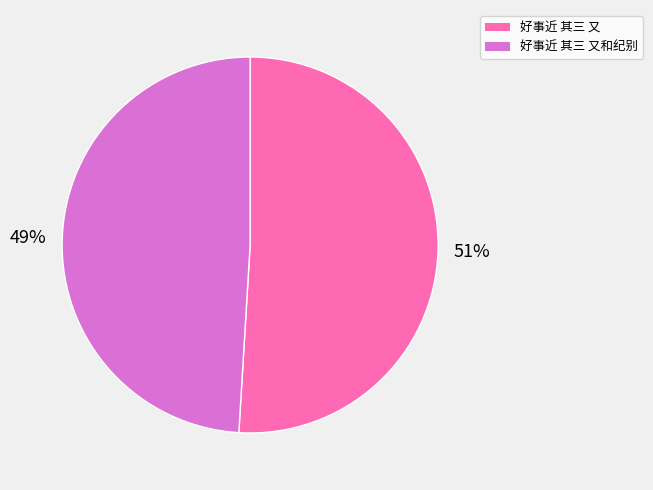

To the nearest percent, what is the difference between the largest and smallest slice percentages?

2%